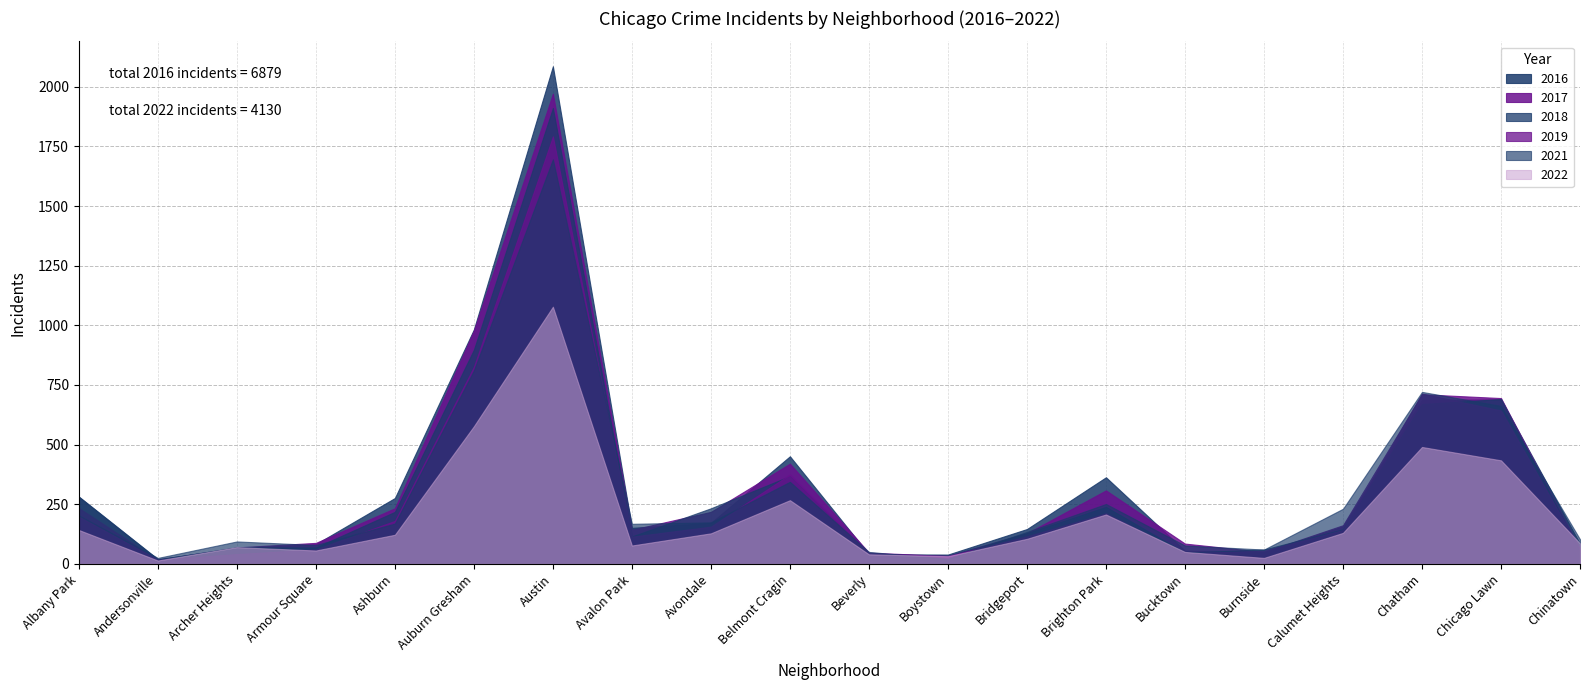

What is the label of the 7th point from the left?

Austin